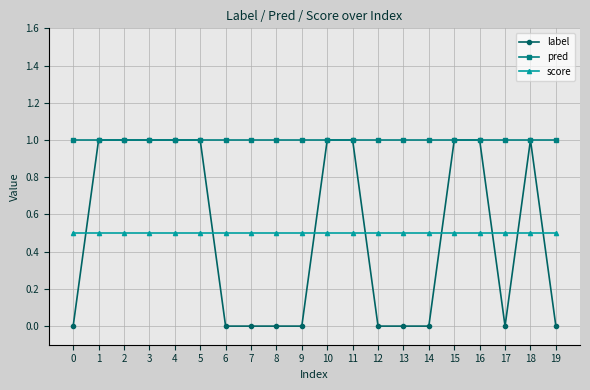

Reading left to right, what are all the values shown in this chart?

label: 0.0	1.0	1.0	1.0	1.0	1.0	0.0	0.0	0.0	0.0	1.0	1.0	0.0	0.0	0.0	1.0	1.0	0.0	1.0	0.0
pred: 1.0	1.0	1.0	1.0	1.0	1.0	1.0	1.0	1.0	1.0	1.0	1.0	1.0	1.0	1.0	1.0	1.0	1.0	1.0	1.0
score: 0.5	0.5	0.5	0.5	0.5	0.5	0.5	0.5	0.5	0.5	0.5	0.5	0.5	0.5	0.5	0.5	0.5	0.5	0.5	0.5